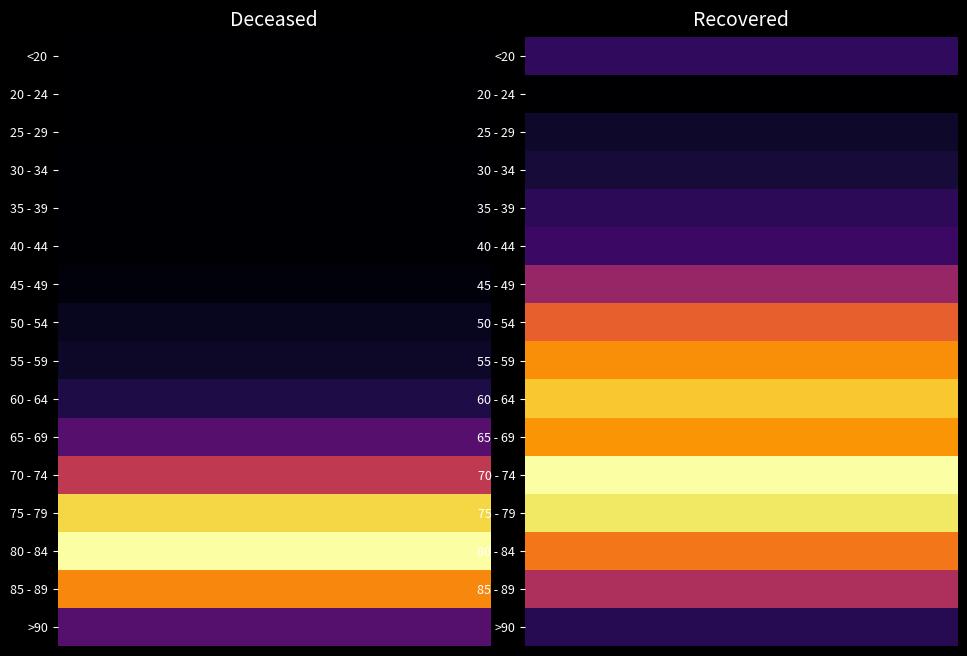

Reading left to right, transcribe all the data shown in this chart.

<20: 2	268
20 - 24: 0	78
25 - 29: 0	170
30 - 34: 3	197
35 - 39: 4	262
40 - 44: 3	299
45 - 49: 12	562
50 - 54: 29	838
55 - 59: 37	966
60 - 64: 63	1106
65 - 69: 131	987
70 - 74: 268	1260
75 - 79: 470	1183
80 - 84: 522	906
85 - 89: 384	626
>90: 129	247